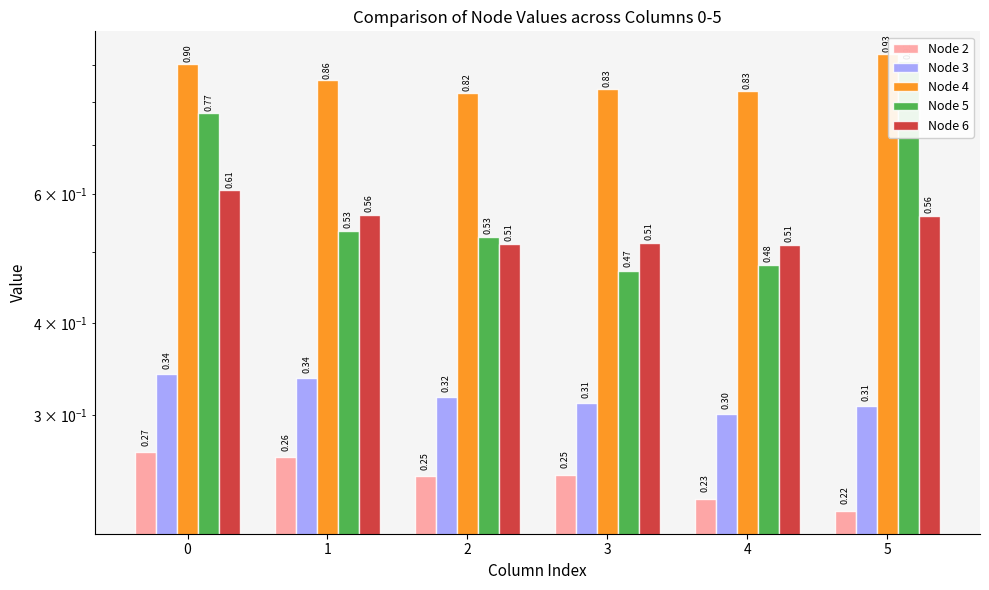

How many distinct data groups are displayed?

5